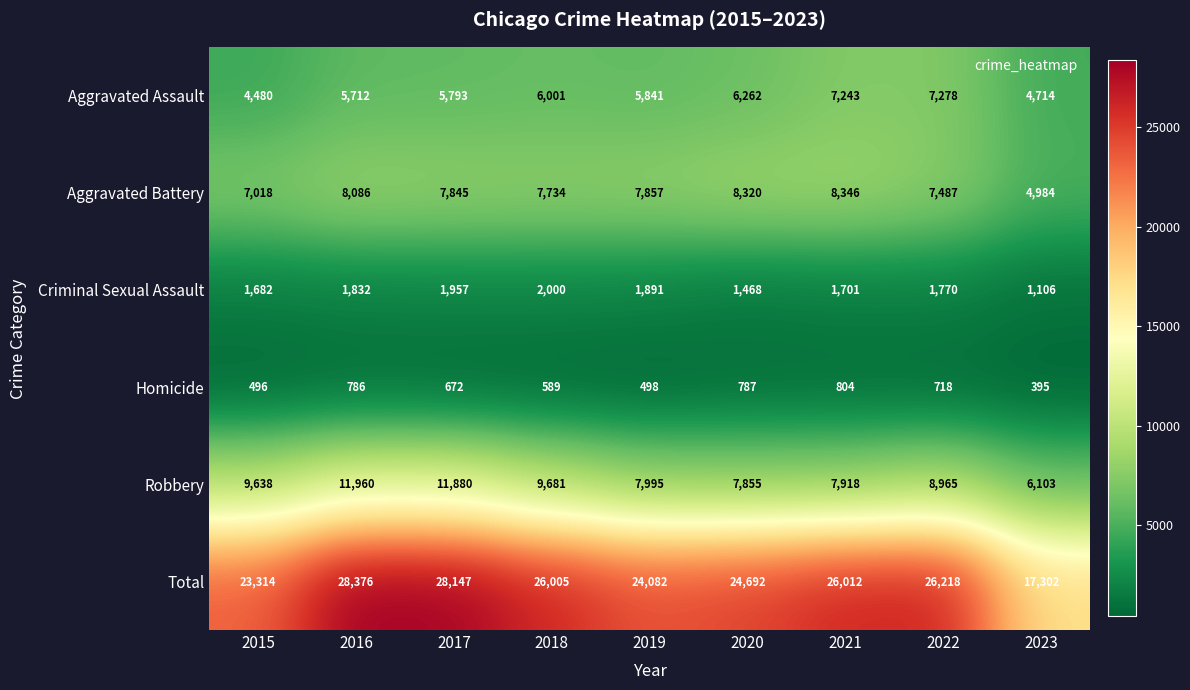

Which series has the widest spread of values?

Total